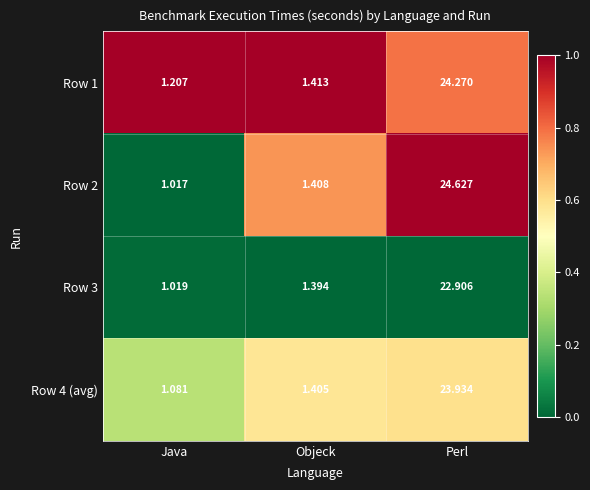

At which category does the chart reach its peak across all series?

Perl